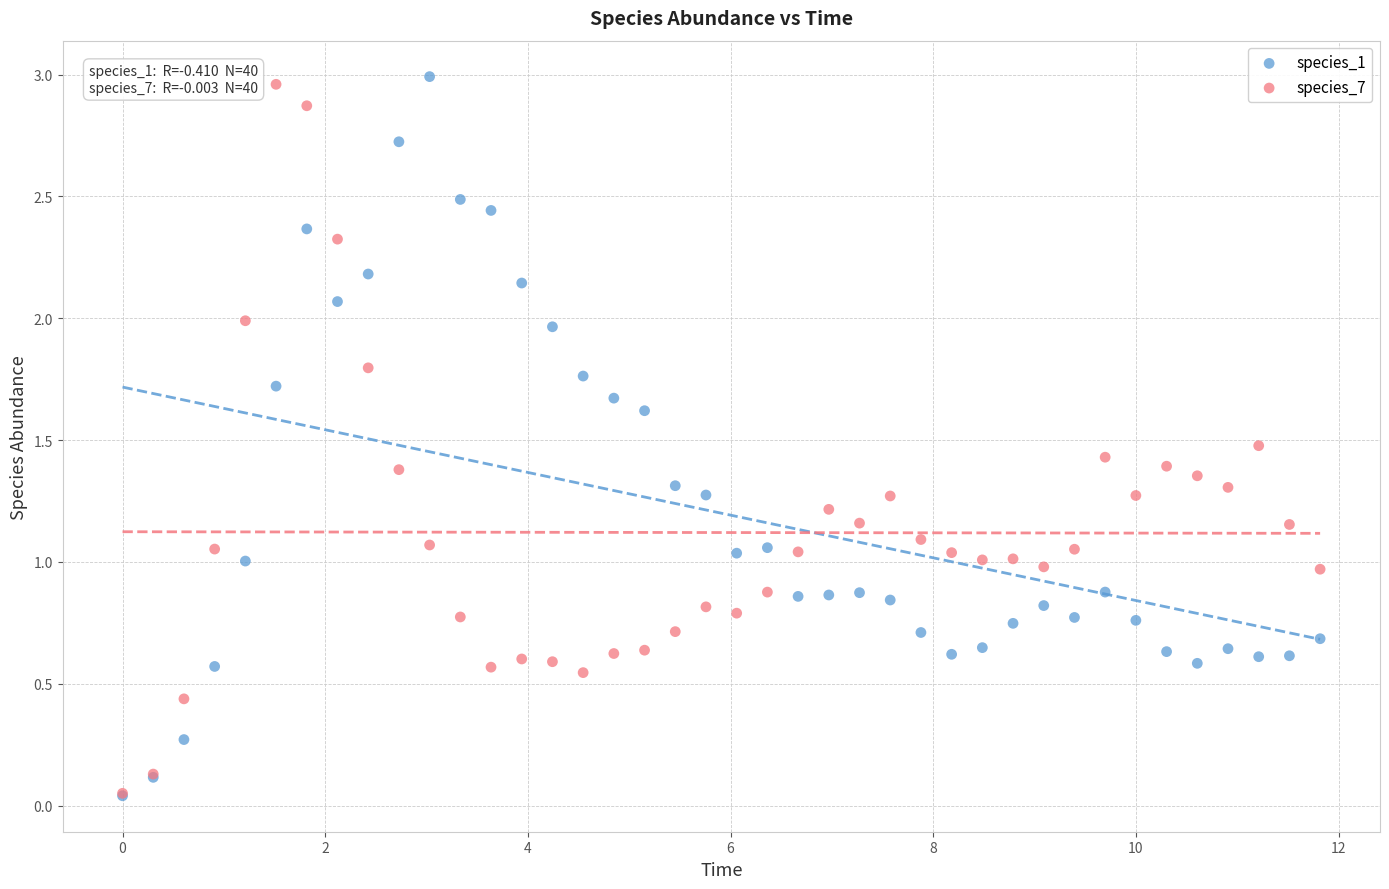

Which series has the largest Y range (max minus min)?

species_1